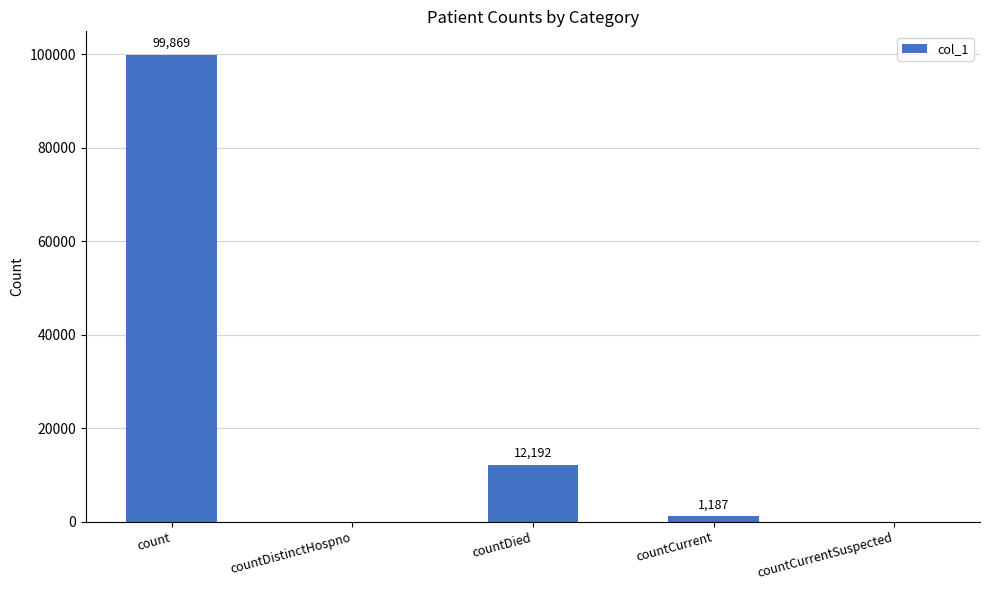

Which label corresponds to the largest value in the chart?

count